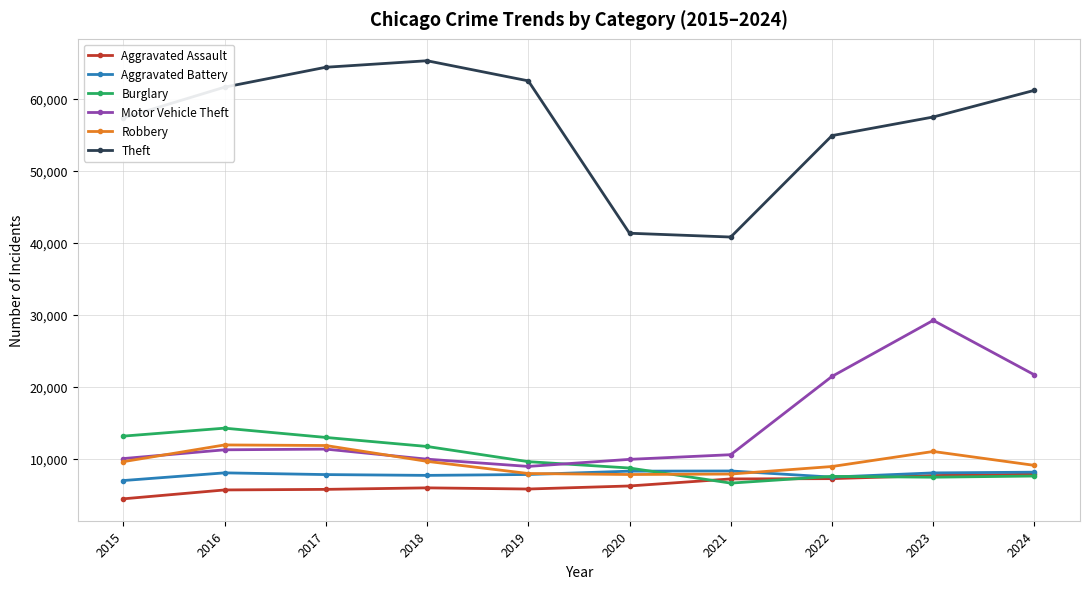

At which category is the sum across all series the highest?

2023